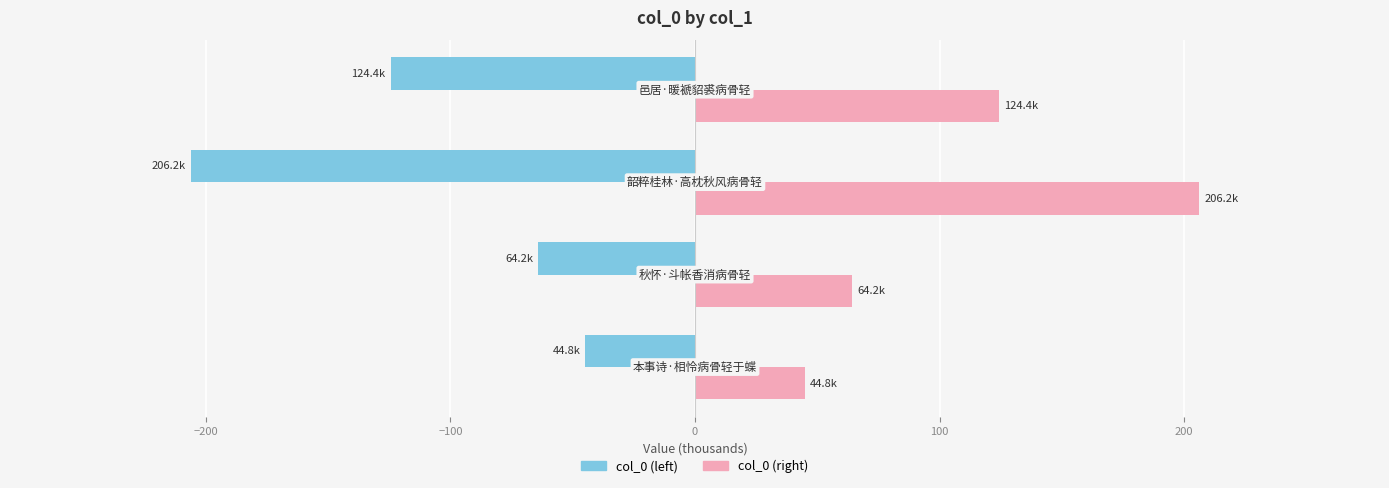

Which series has the largest total across all categories?

col_0 (right)